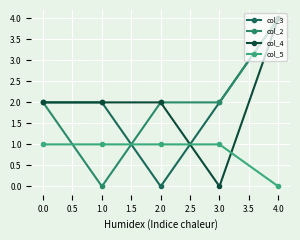

How many positive values does the col_5 series have?

4